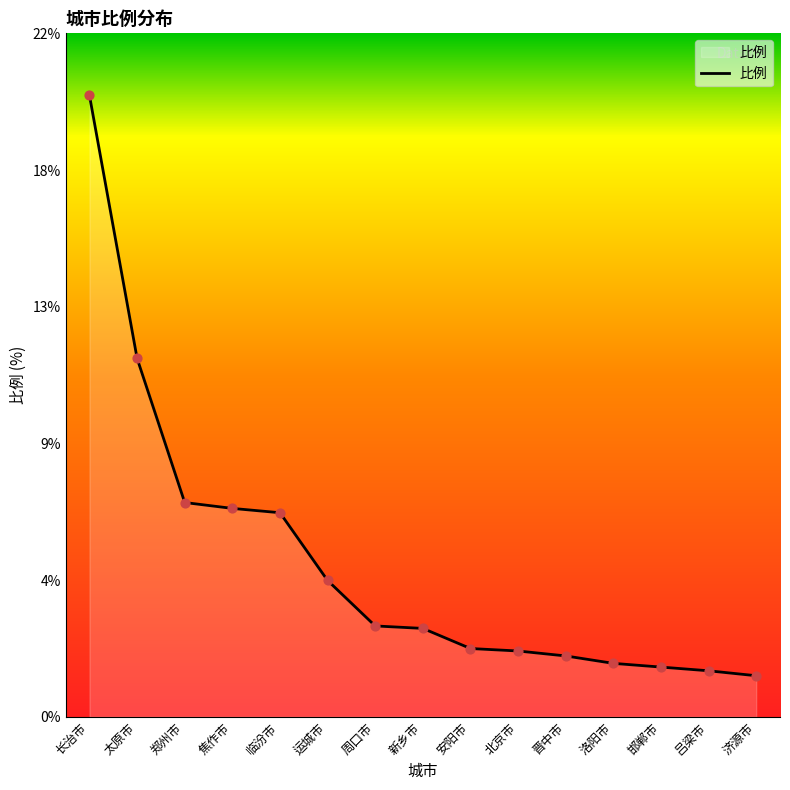

What is the change in value from 焦作市 to 周口市?

-3.8